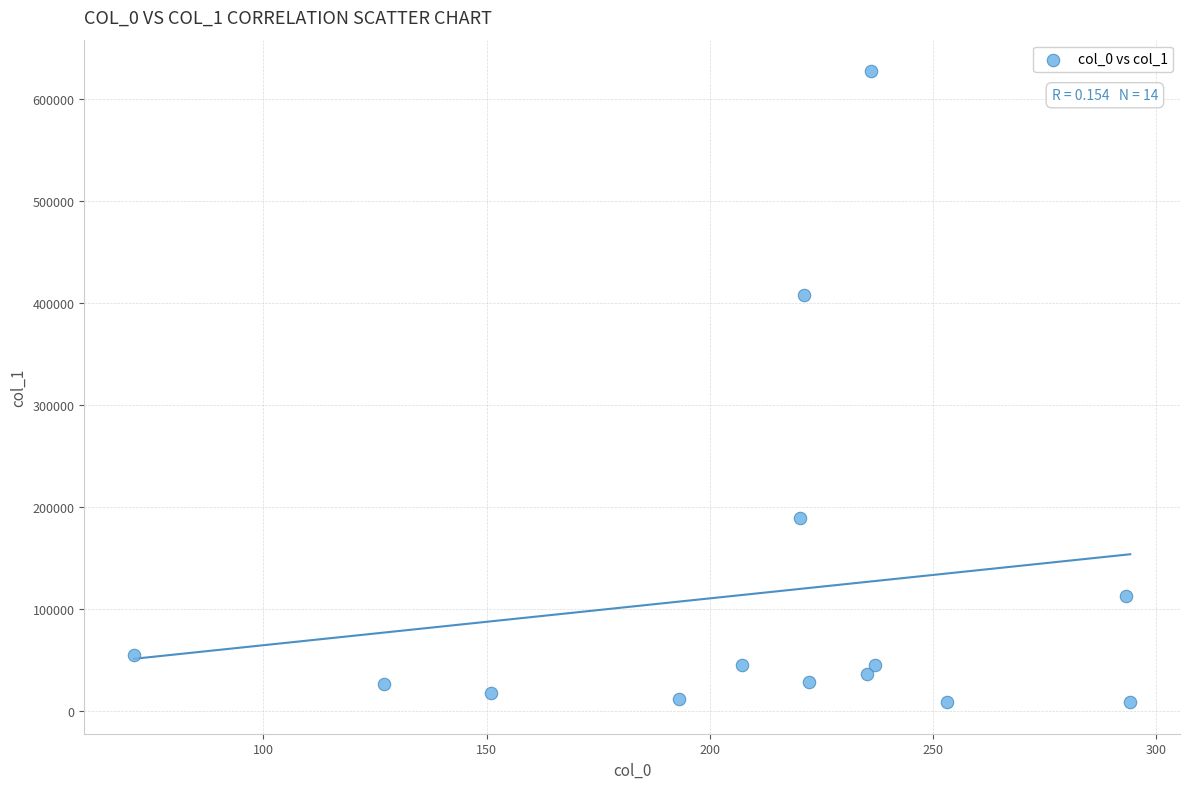

What is the range of X values (max minus min)?

223.2